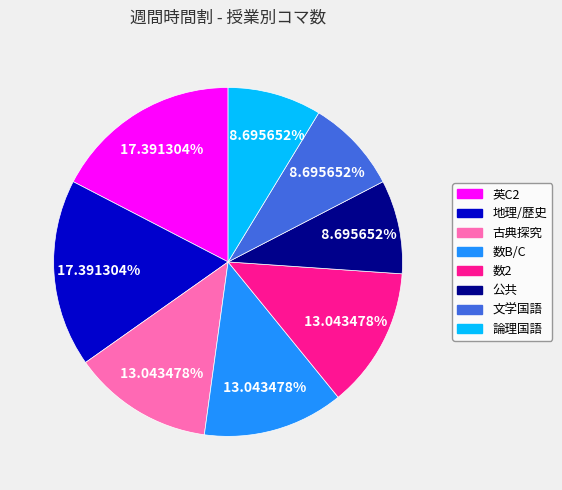

Is there any slice that represents more than half of the pie?

No